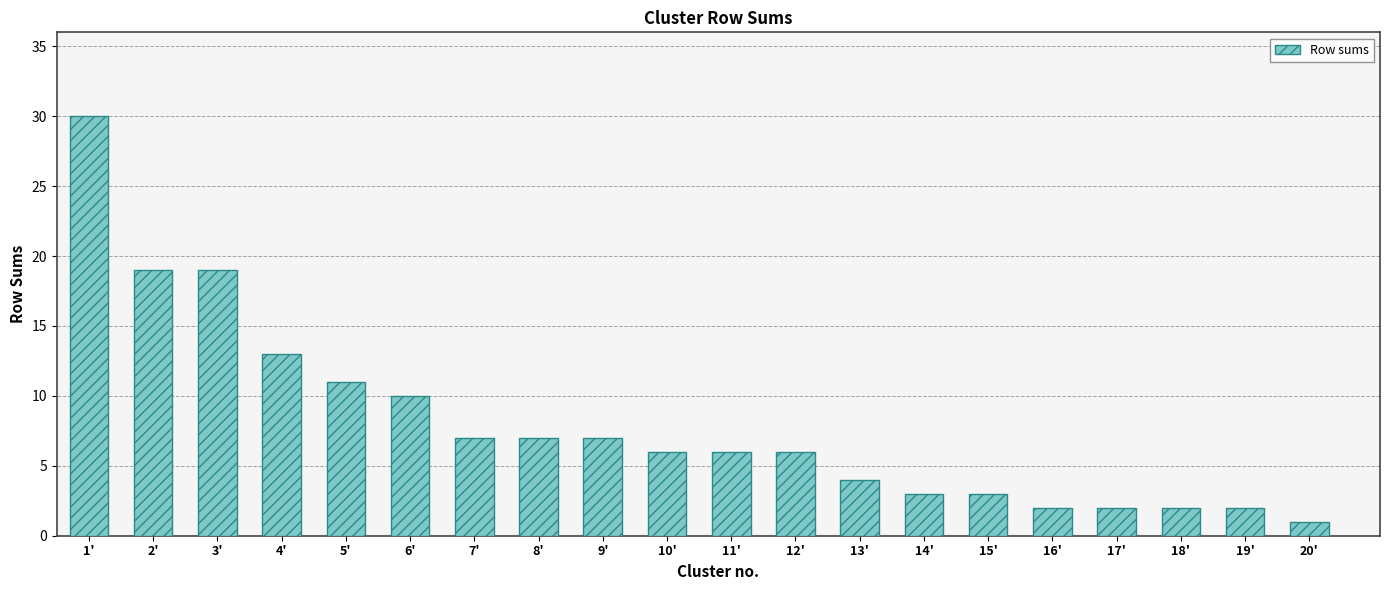

What value does the data have at 3', to the nearest 5?

20